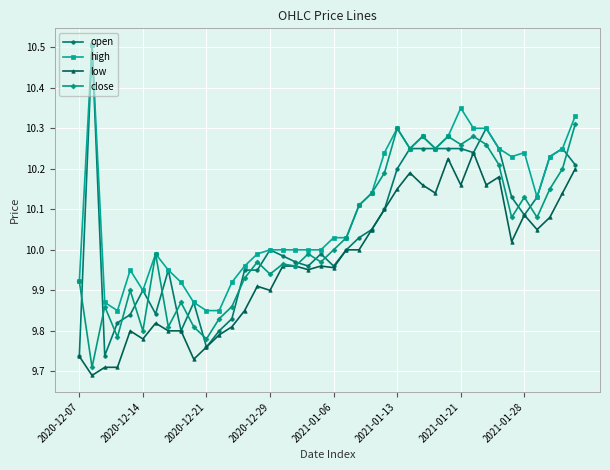

What are all the series names shown in the legend?

open, high, low, close